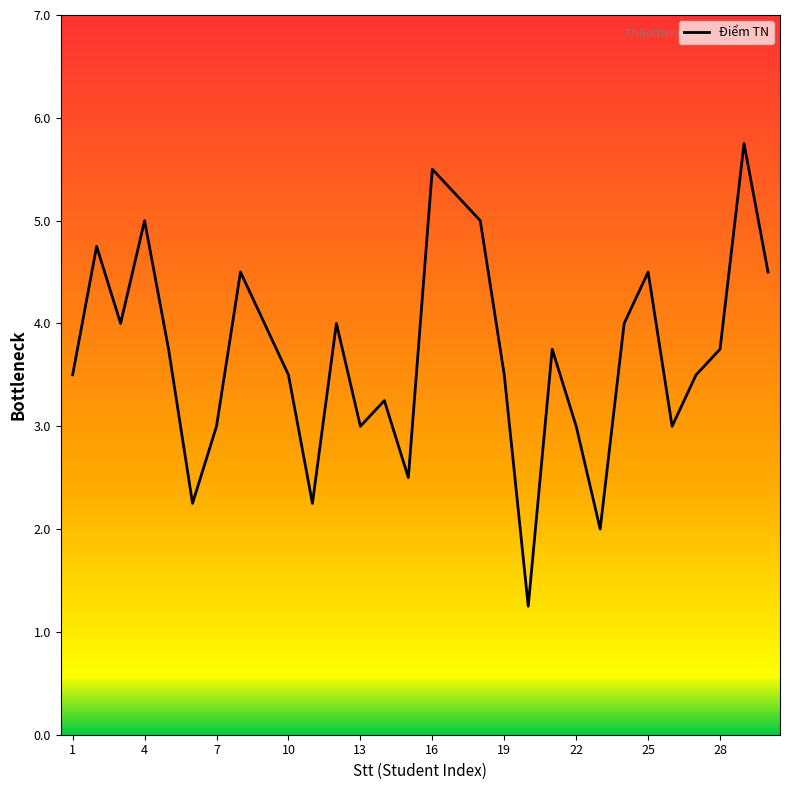

What is the difference between the maximum and minimum values?

4.5